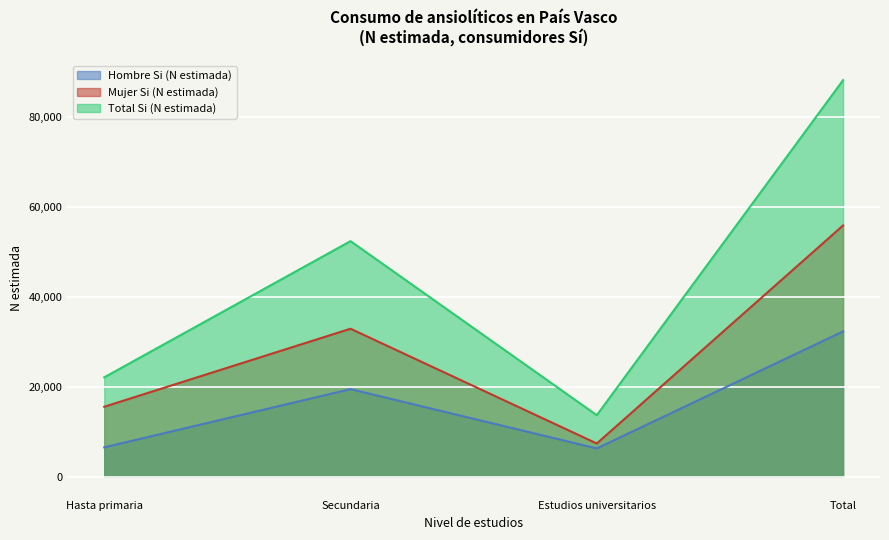

Is the value of Mujer Si (N estimada) at Total greater than the value of Hombre Si (N estimada) at Secundaria?

Yes